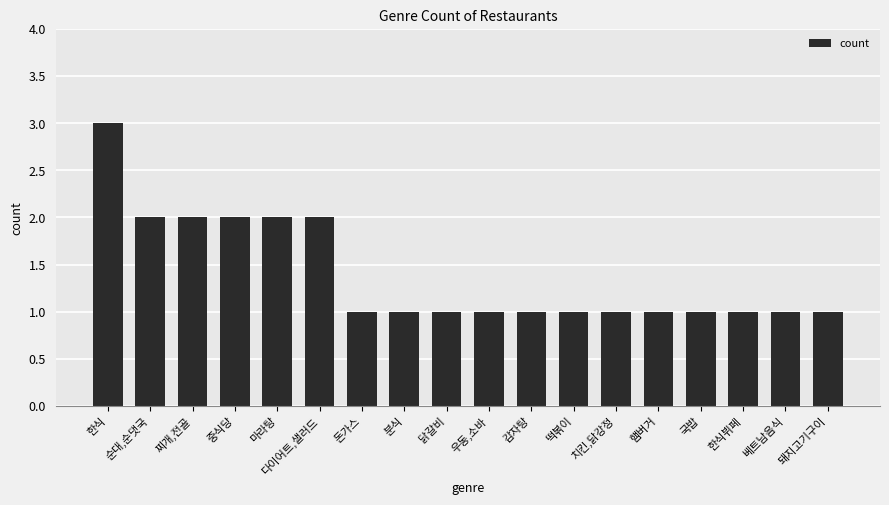

What is the sum of the values at 햄버거 and 국밥?

2